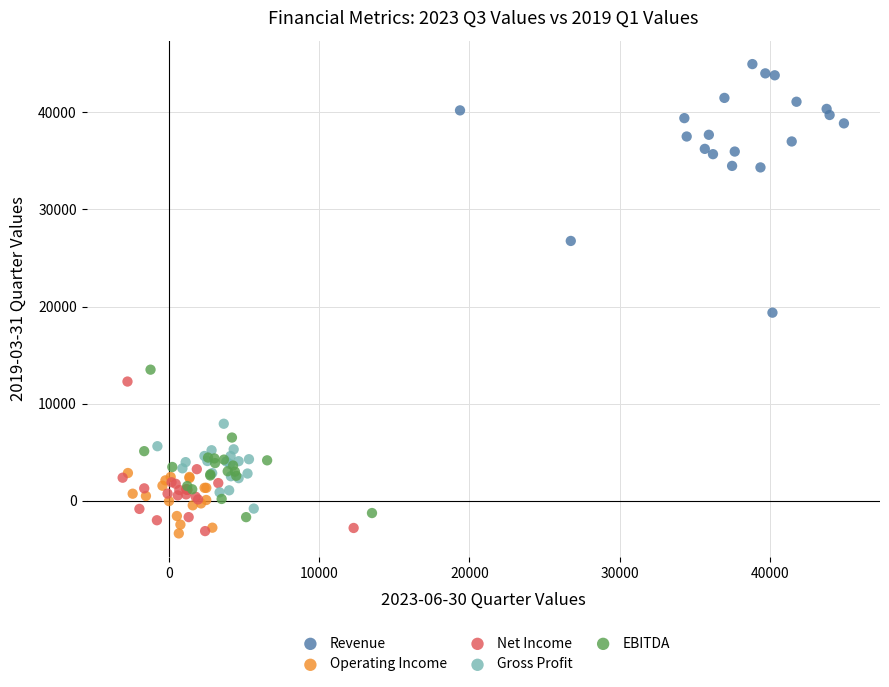

Which series reaches the maximum Y coordinate?

Revenue